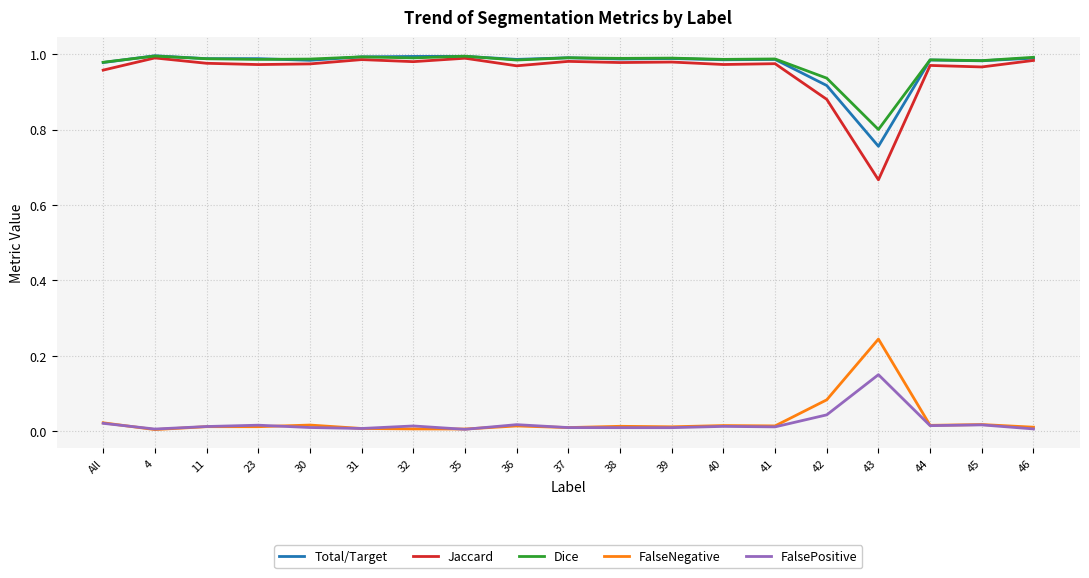

True or false: FalsePositive and Dice cross at least once.

False